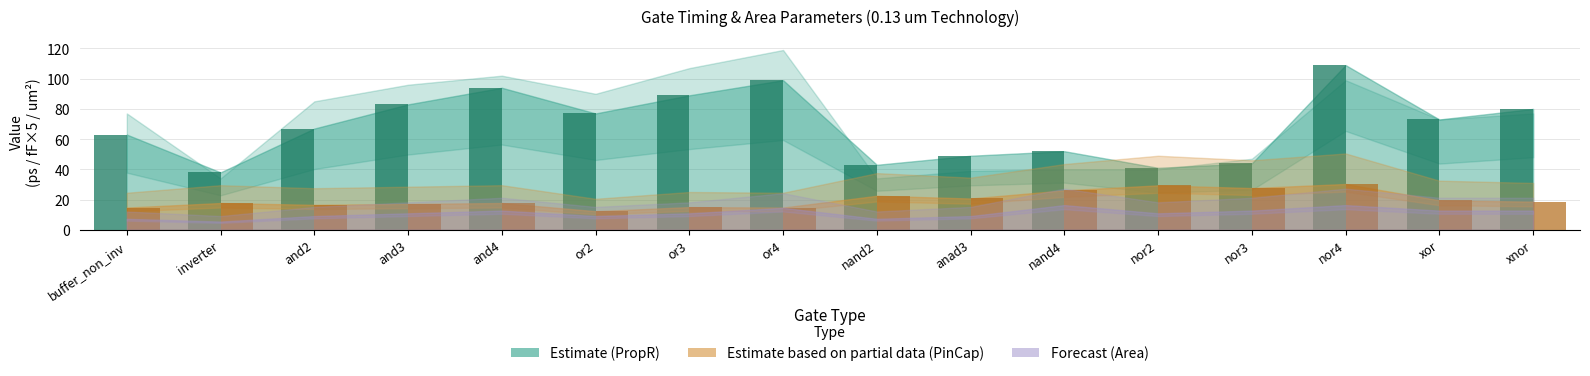

What position from the right is nor2?

5